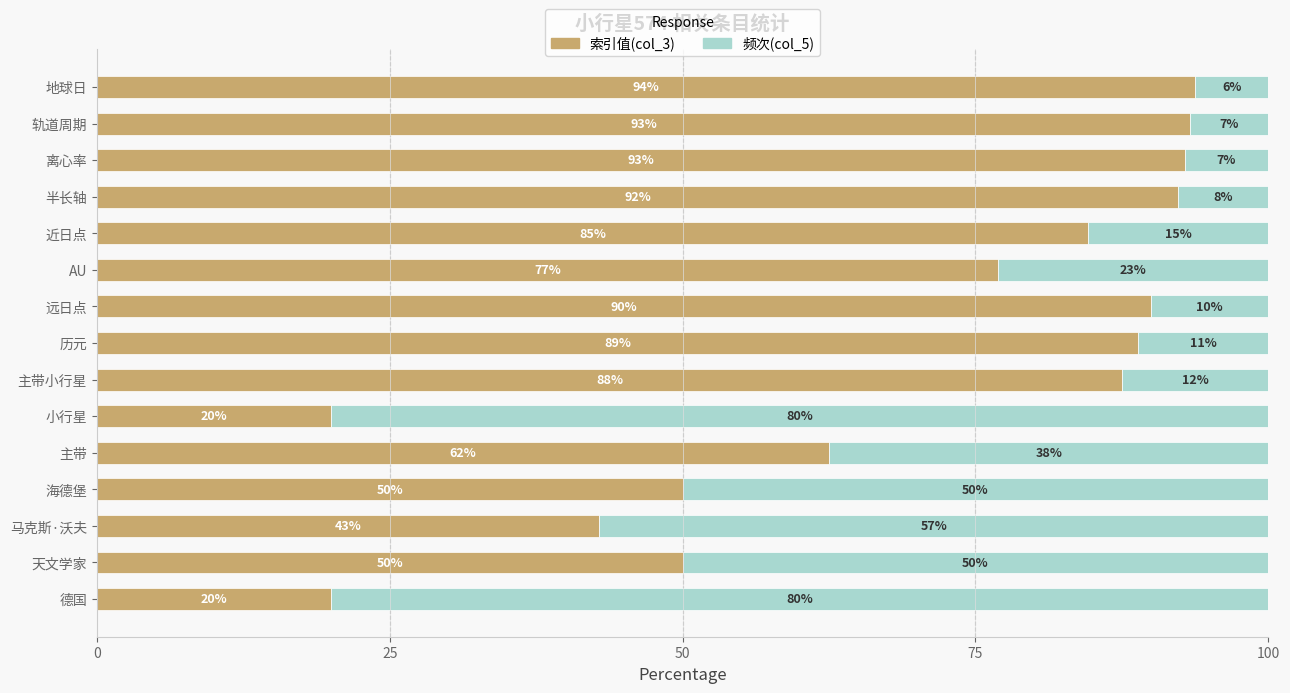

Read the 索引值(col_3) value at 主带.

62.5